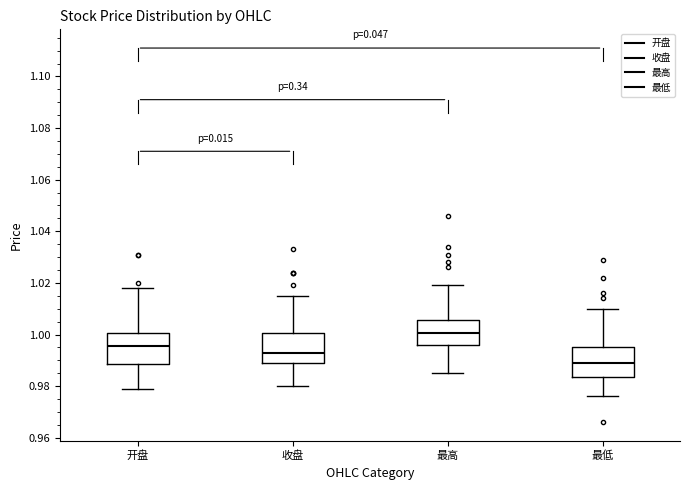

Reading left to right, read every box against the y-axis: the position of its median line, the range the box covers, and the ends of its whiskers. The values are not printed on the chart, so give them approximately, as read against the axis.

开盘: median 0.996, box 0.988 to 1.000, whiskers 0.980 to 1.018
收盘: median 0.994, box 0.990 to 1.000, whiskers 0.980 to 1.016
最高: median 1.000, box 0.996 to 1.006, whiskers 0.986 to 1.020
最低: median 0.990, box 0.984 to 0.996, whiskers 0.976 to 1.010